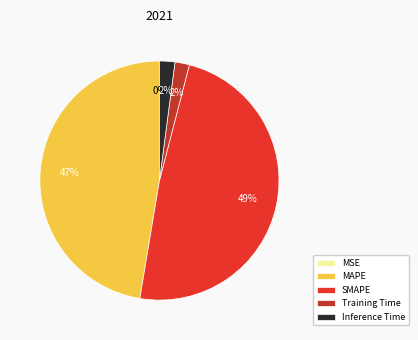

Is there a majority slice in this chart?

No